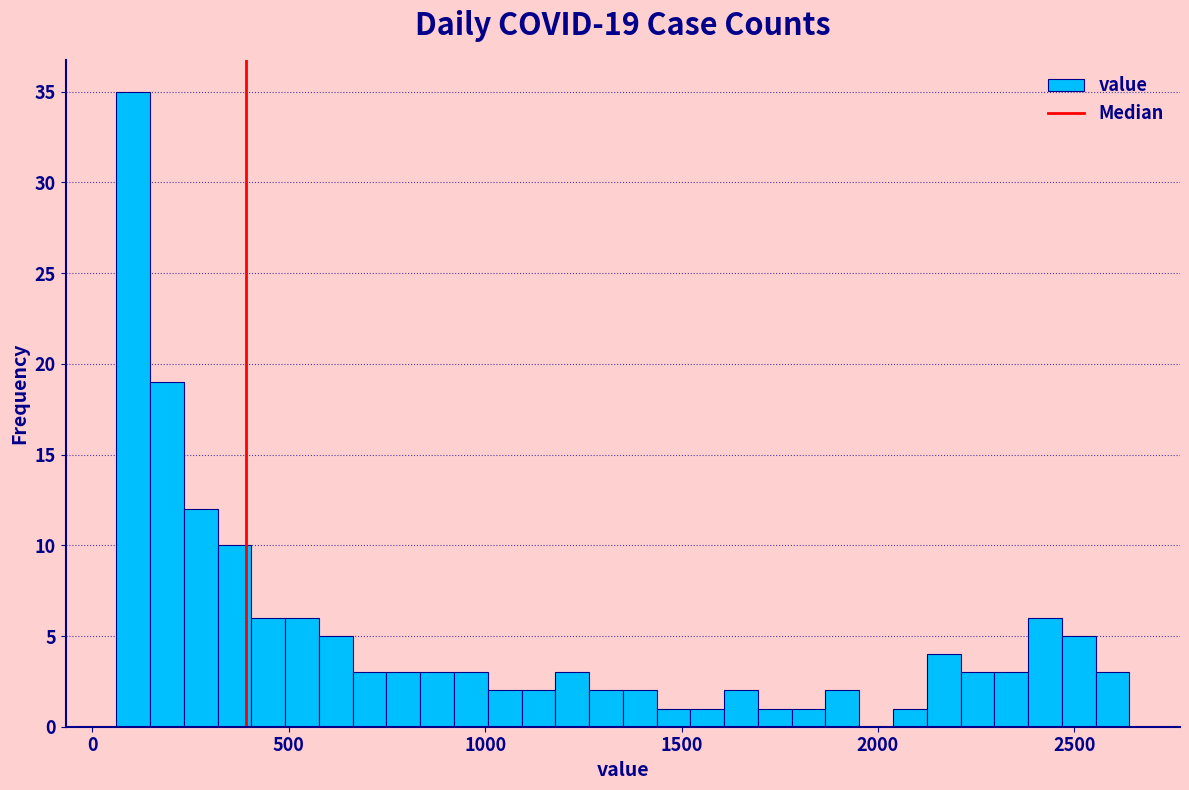

Around what value on the x-axis is the tallest bar? Give the approximate position of its centre, as read against the axis.

100